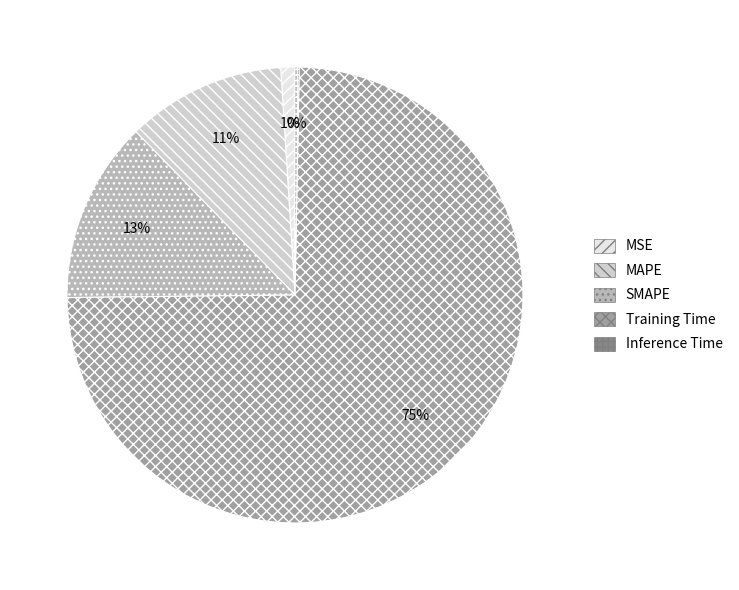

The Inference Time slice represents 0% of the pie. True or false?

True